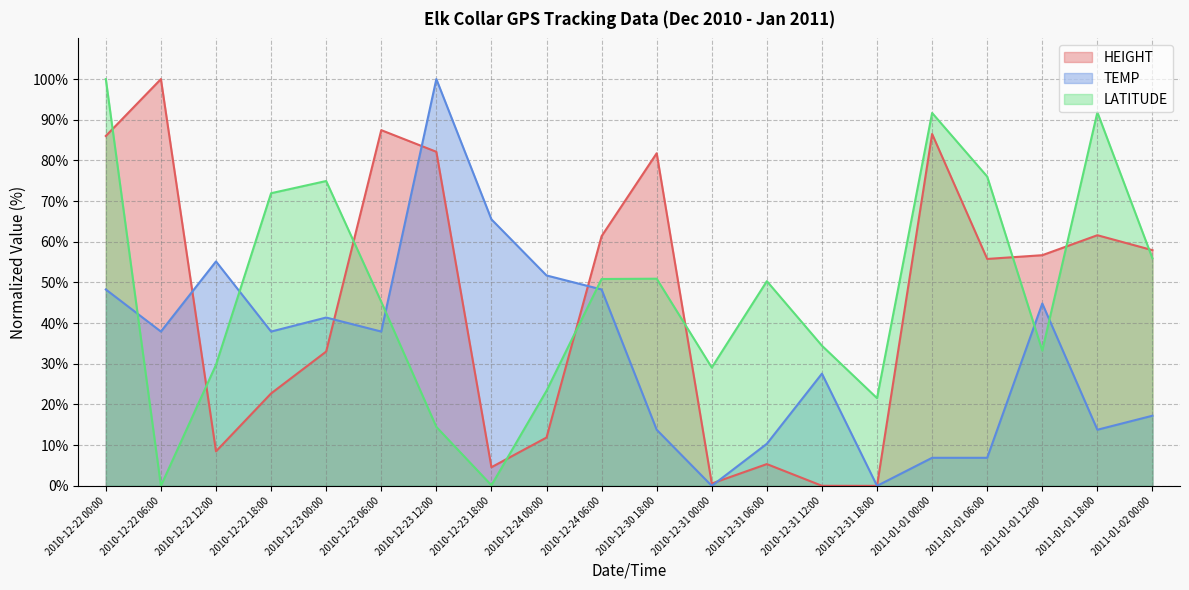

Reading left to right, transcribe all the data shown in this chart.

HEIGHT: 86.0	100.0	8.5	22.7	33.0	87.4	82.1	4.6	11.9	61.4	81.8	0.6	5.4	0.0	0.0	86.5	55.8	56.7	61.6	57.9
TEMP: 48.3	37.9	55.2	37.9	41.4	37.9	100.0	65.5	51.7	48.3	13.8	0.0	10.3	27.6	0.0	6.9	6.9	44.8	13.8	17.2
LATITUDE: 100.0	0.0	29.7	71.9	74.9	45.2	14.5	0.1	23.4	50.9	50.9	29.1	50.3	34.5	21.6	91.7	76.0	33.3	91.8	55.9